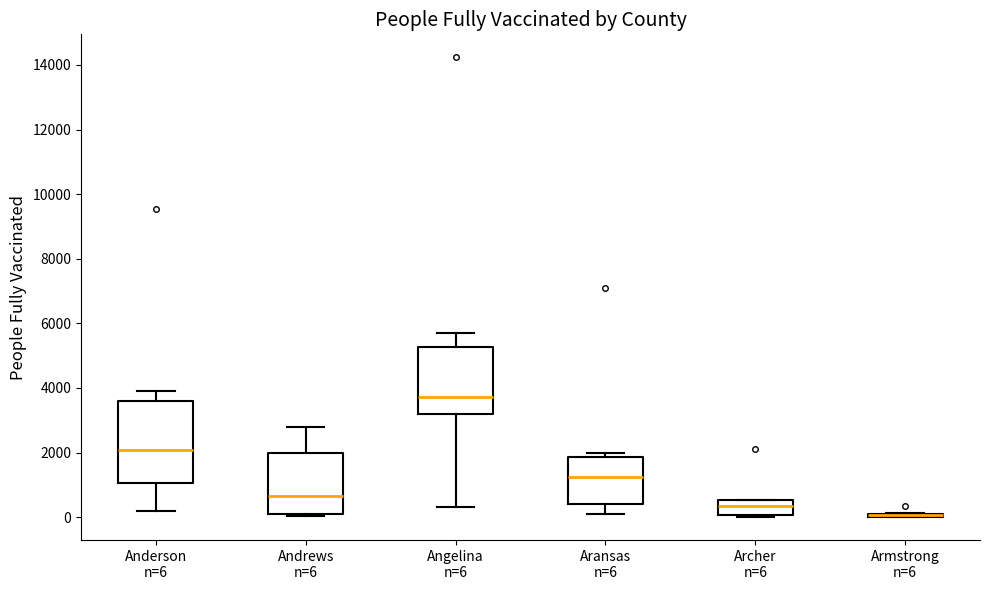

Where does the upper whisker of the box for Angelina n=6 end on the y-axis? The values are not printed on the chart, so give them approximately, as read against the axis.

5600